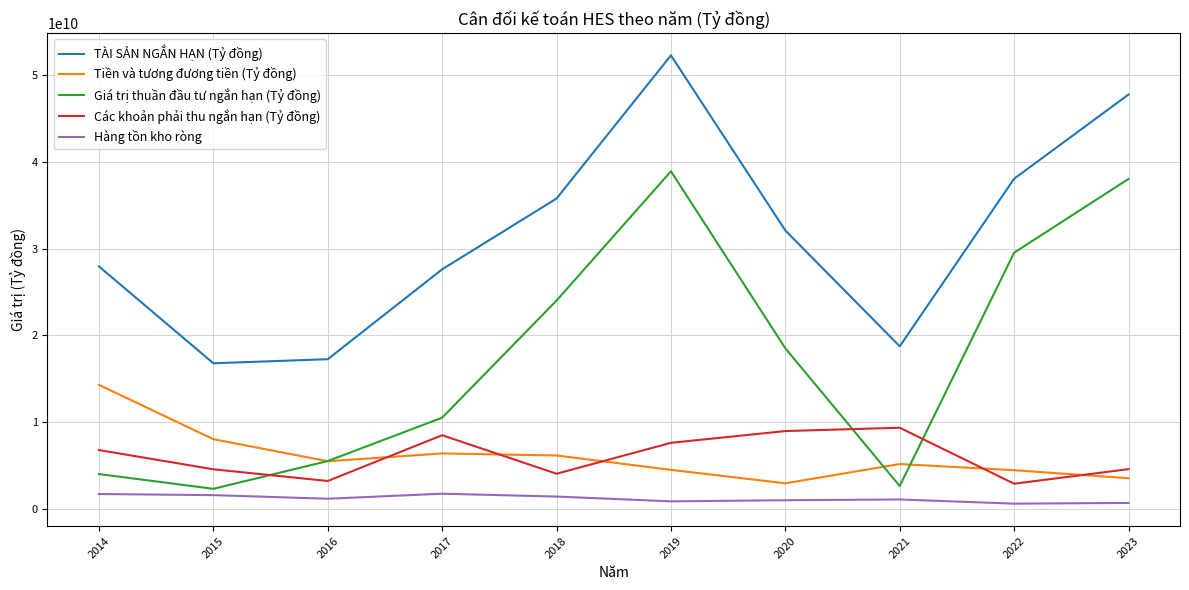

What is the maximum value for Các khoản phải thu ngắn hạn (Tỷ đồng)?

9342007241